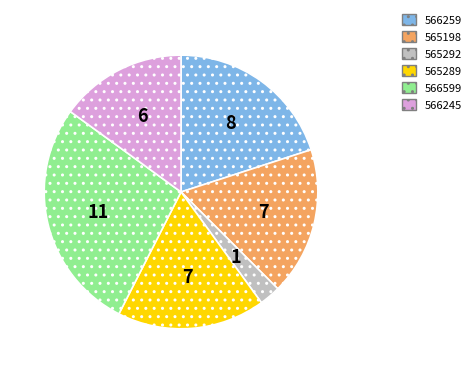

True or false: 565289 accounts for 18% of the total.

True